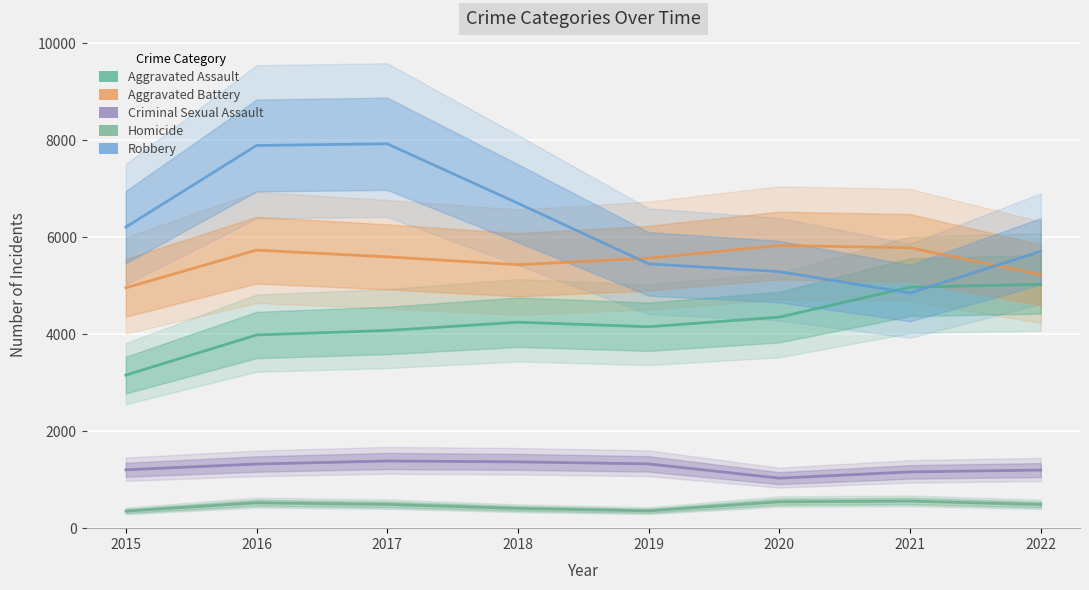

True or false: Homicide and Robbery cross at least once.

False